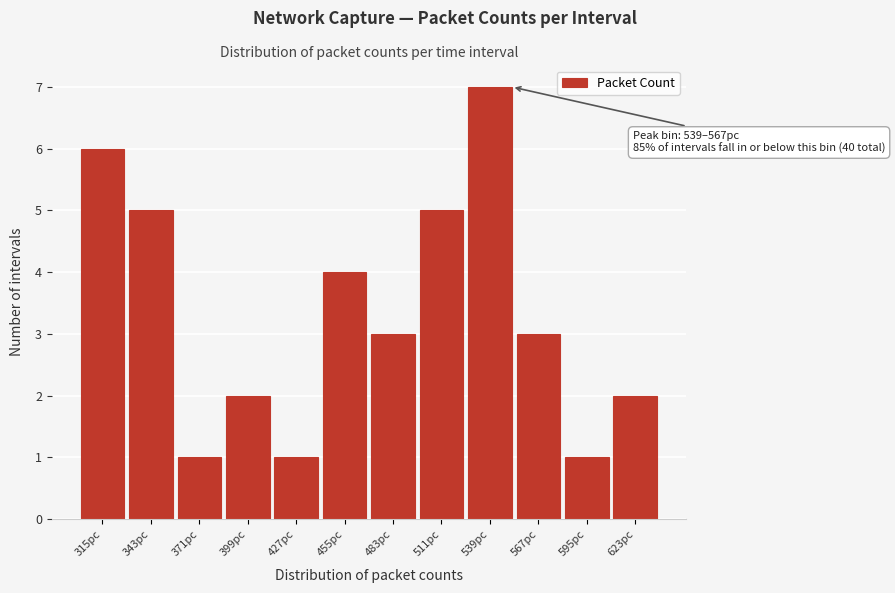

Reading left to right, what are all the values shown in this chart?

315pc=6	343pc=5	371pc=1	399pc=2	427pc=1	455pc=4	483pc=3	511pc=5	539pc=7	567pc=3	595pc=1	623pc=2